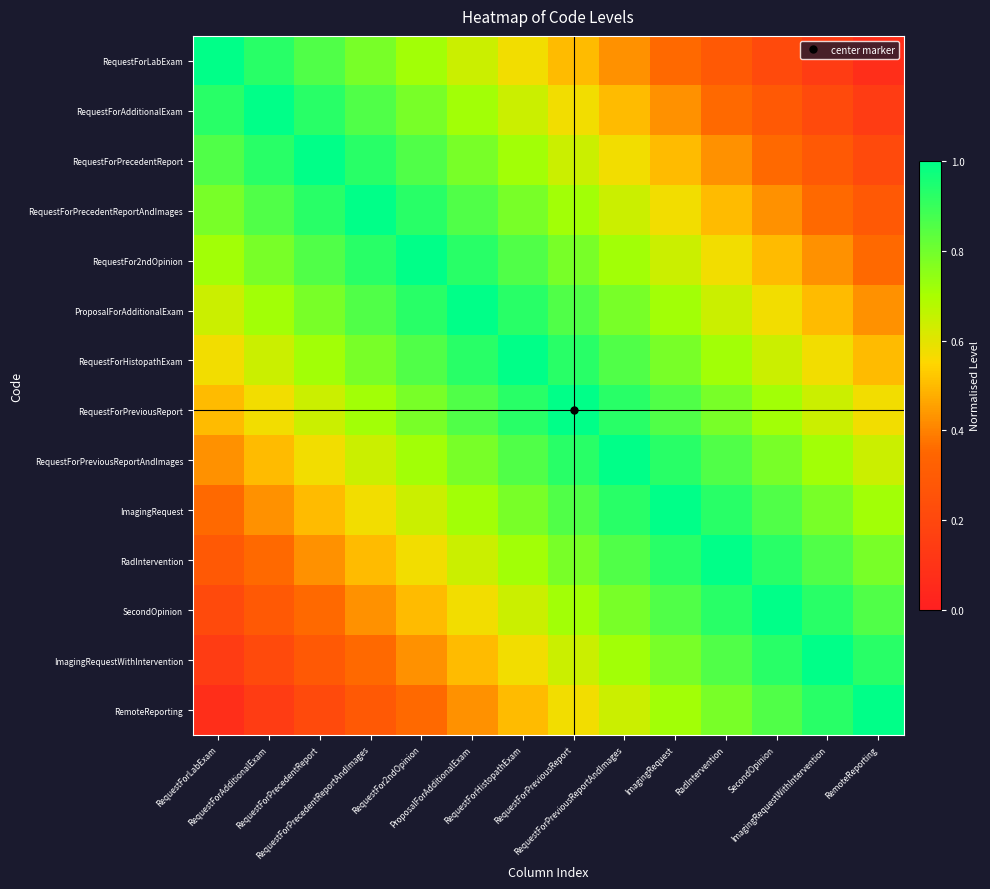

Rank the series by their maximum value, from lowest to highest.

RequestForLabExam, RequestForAdditionalExam, RequestForPrecedentReport, RequestForPrecedentReportAndImages, RequestFor2ndOpinion, ProposalForAdditionalExam, RequestForHistopathExam, RequestForPreviousReport, RequestForPreviousReportAndImages, ImagingRequest, RadIntervention, SecondOpinion, ImagingRequestWithIntervention, RemoteReporting